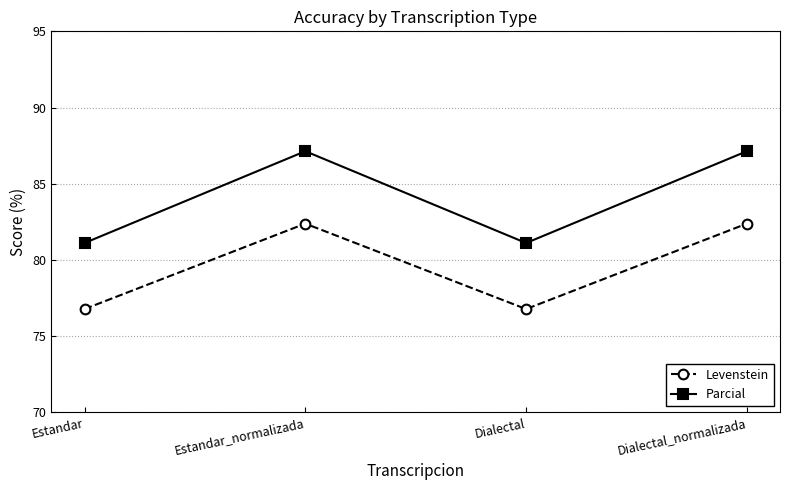

True or false: Levenstein has a value of 53.9 at Estandar_normalizada.

False